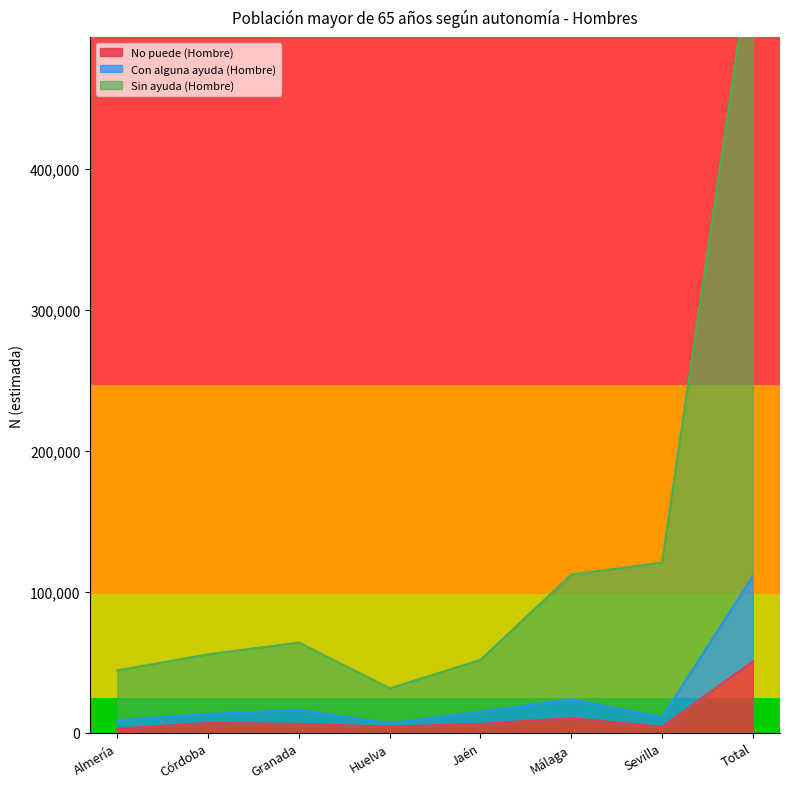

Which category has the lowest value in the Con alguna ayuda (Hombre) series?

Huelva